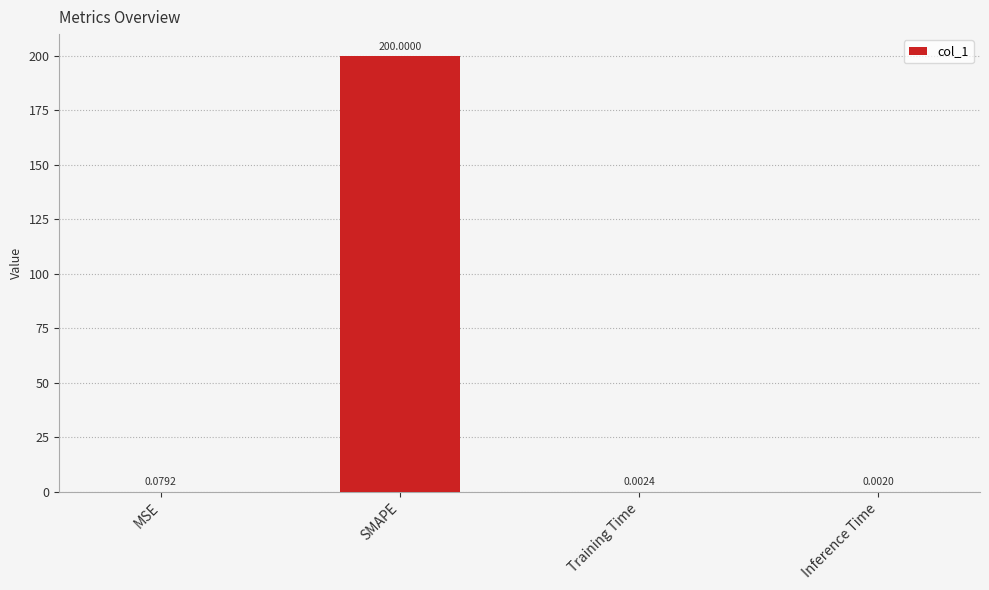

What is the sum of all values?

200.1